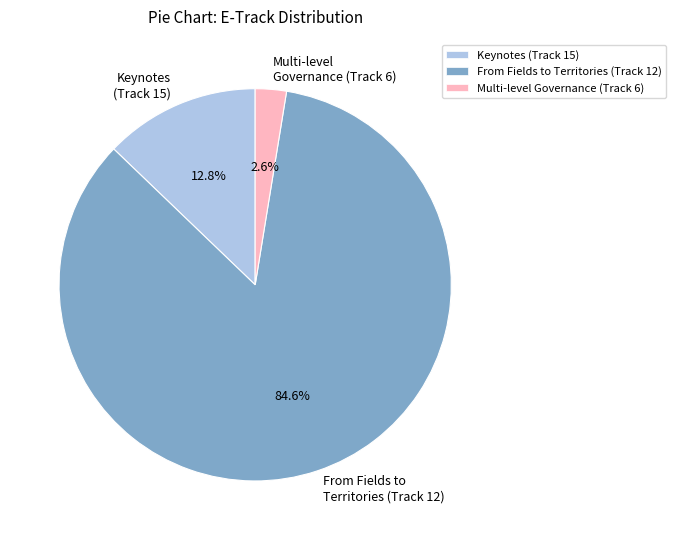

Is the sum of Keynotes (Track 15) and From Fields to Territories (Track 12) greater than half?

Yes